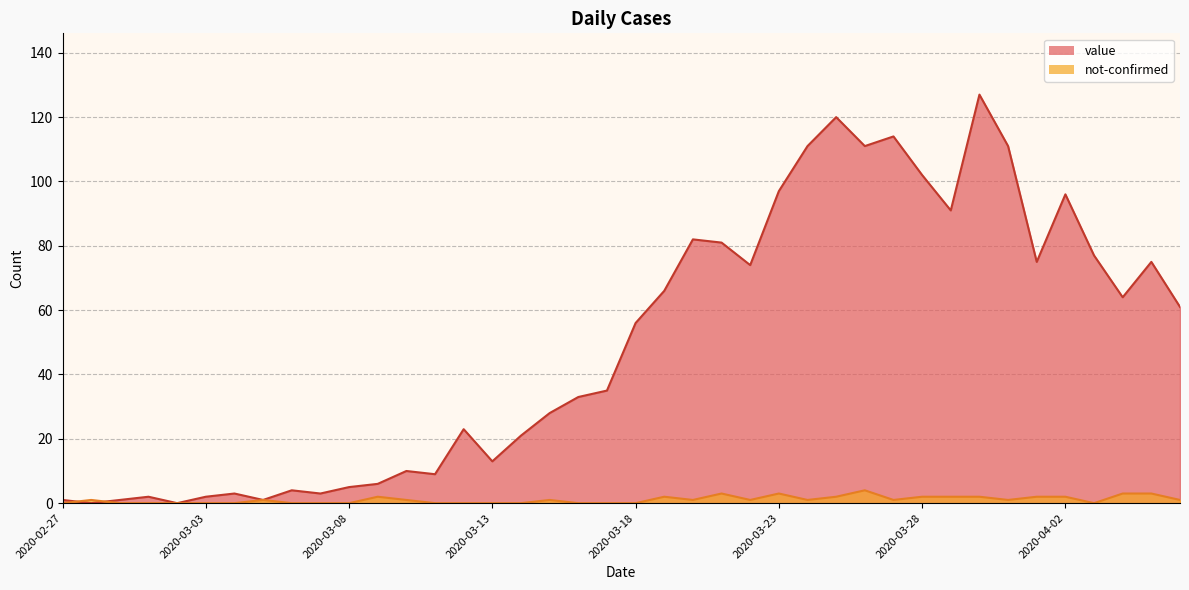

What is the label of the 25th point from the right?

2020-03-13